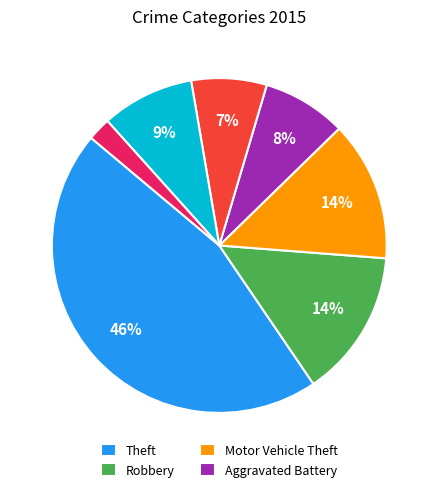

To the nearest percent, what is the average slice percentage?

14%